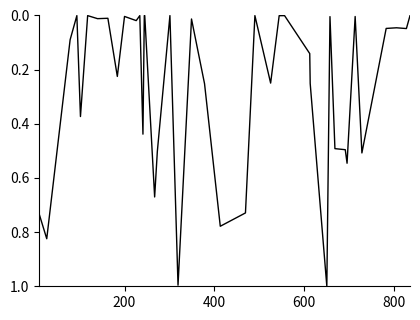

What is the difference between the maximum and minimum values?

1.0